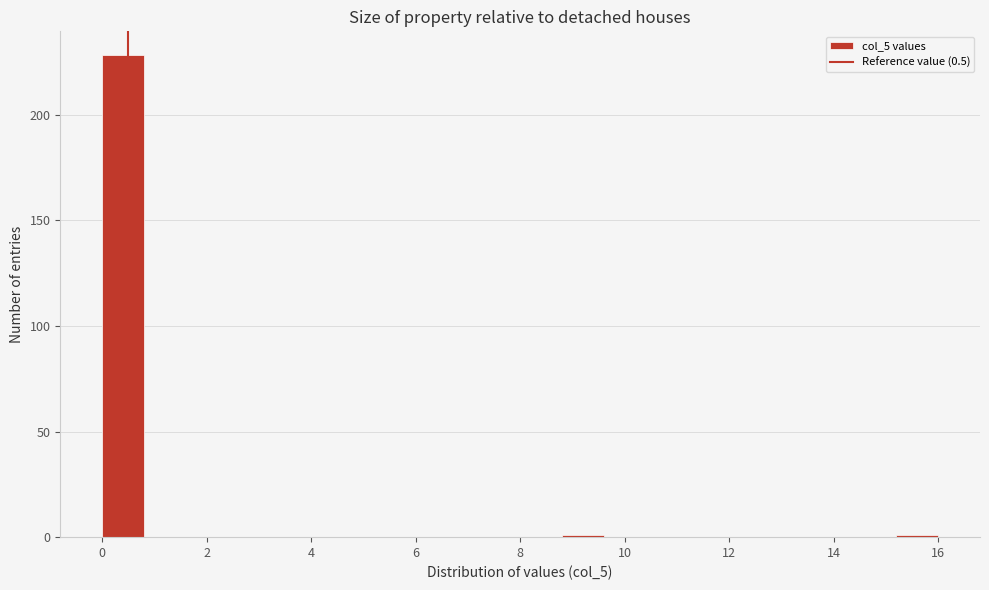

How tall is the bar that spans 0.0 to 0.8 on the x-axis? The values are not printed on the chart, so give them approximately, as read against the axis.

230